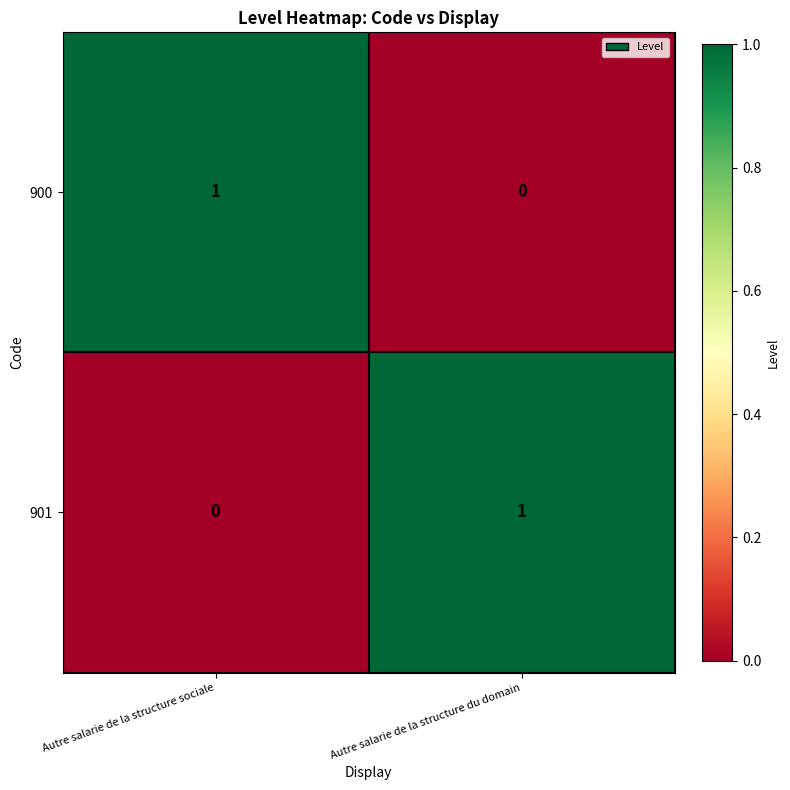

Which category has the highest value in the 901 series?

Autre salarie de la structure du domain